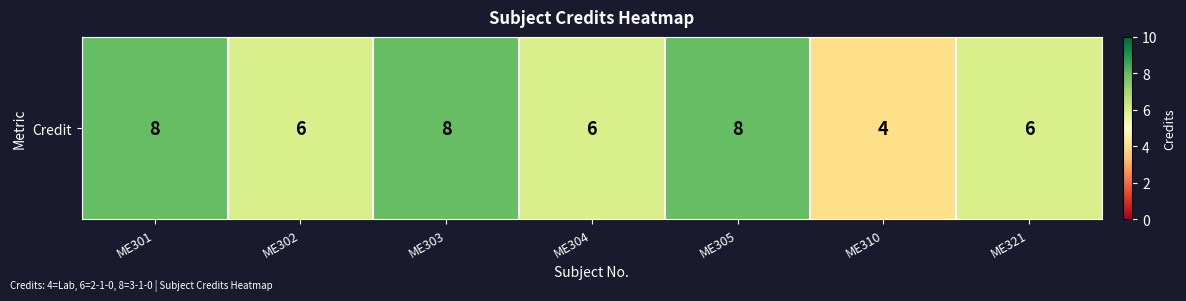

How many values are between 6 and 8?

6